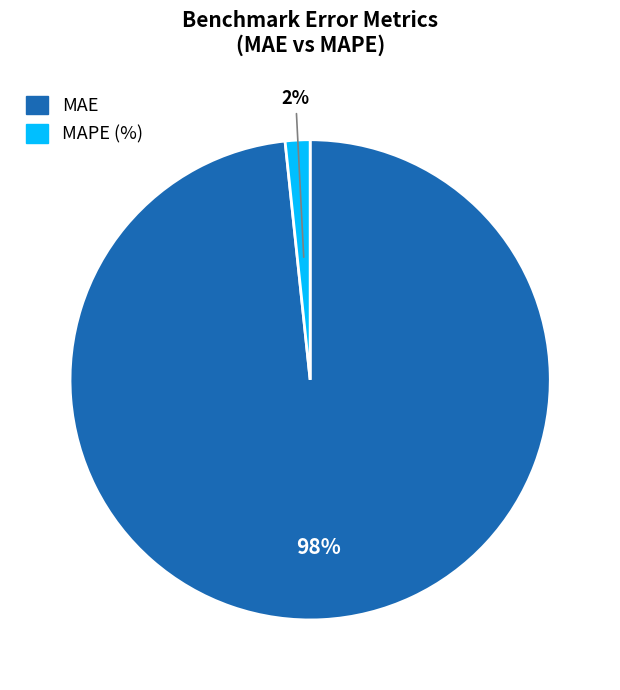

Is MAE the majority of the pie?

Yes